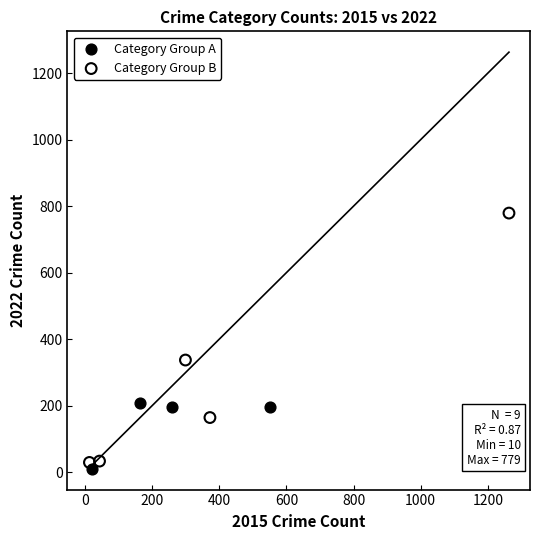

Which series reaches the maximum Y coordinate?

Category Group B